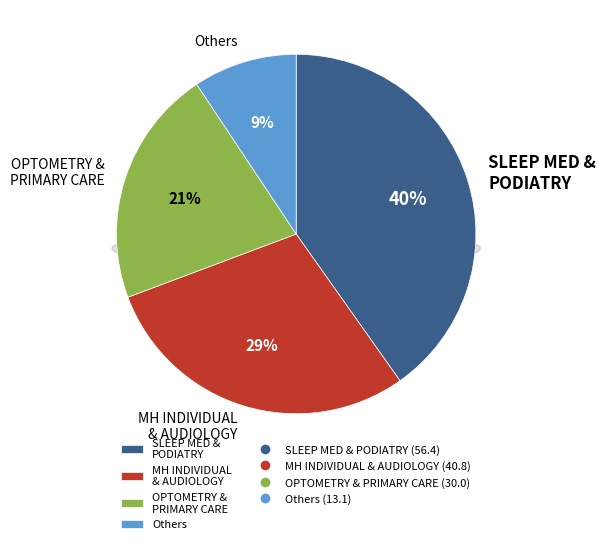

Is it true that SUBSTANCE USE DISORDER GROUP is 11% of the pie?

False